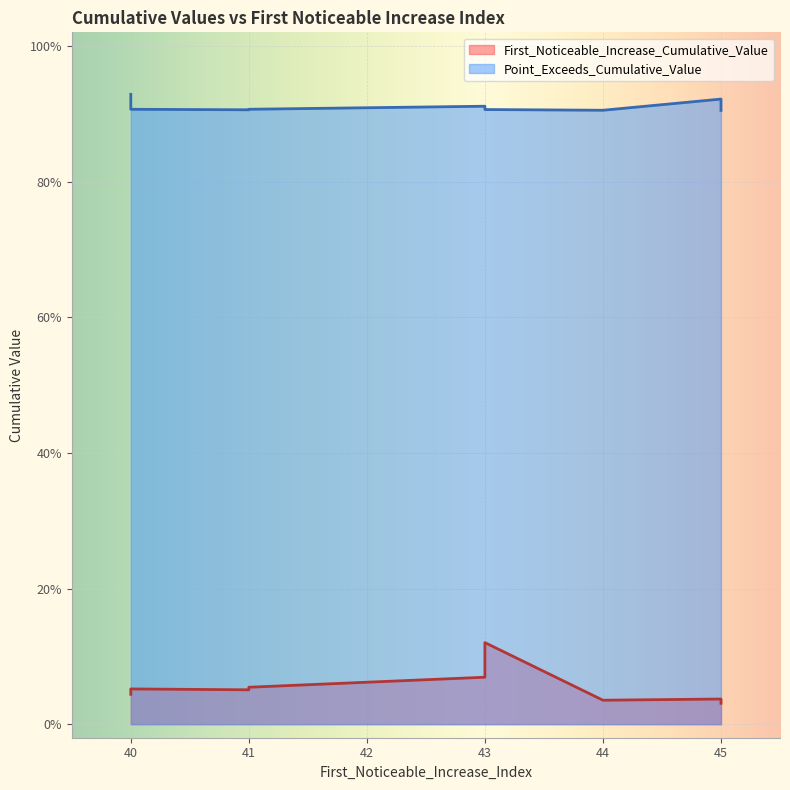

At which category is the sum across all series the highest?

43